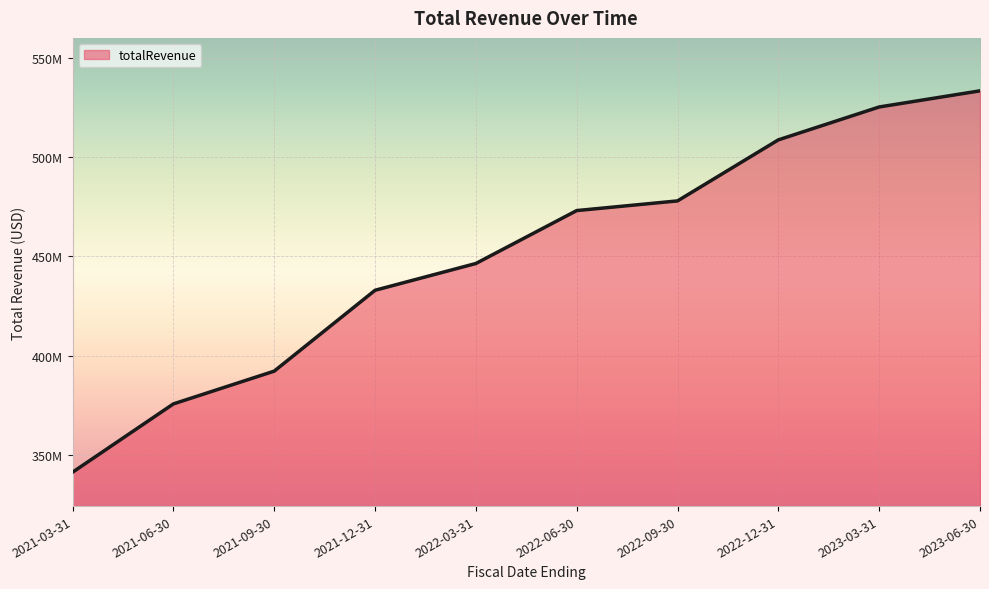

At which label is the value closest to 437275500?

2021-12-31